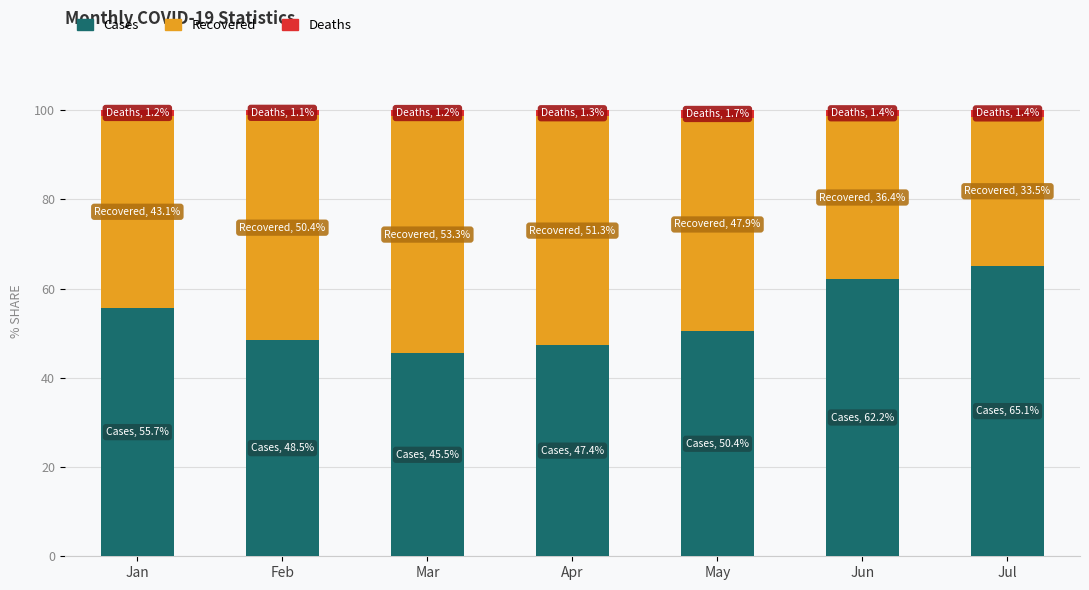

What is the difference between the second highest and second lowest values in the Cases series?

14.9